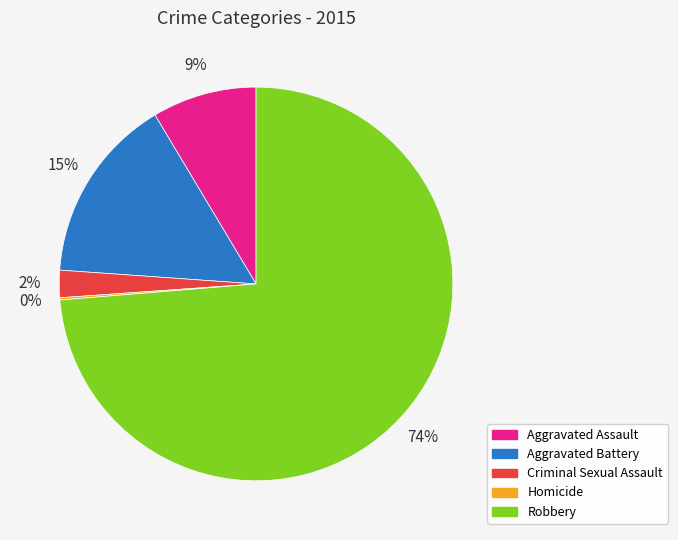

Which category has the biggest portion of the pie?

Robbery